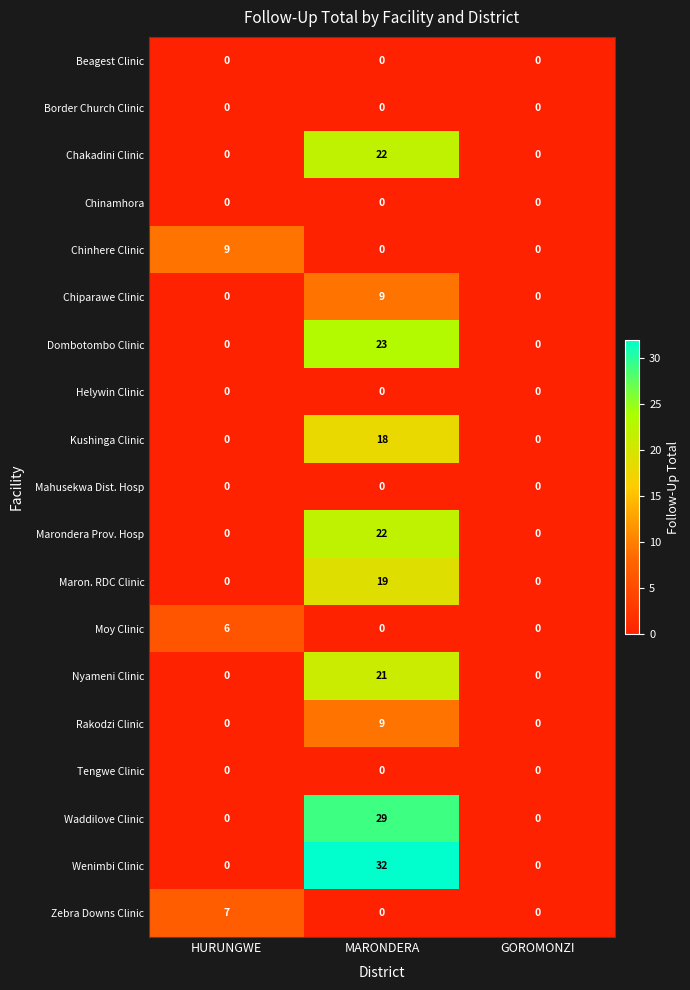

At how many categories does at least one series exceed 7?

2